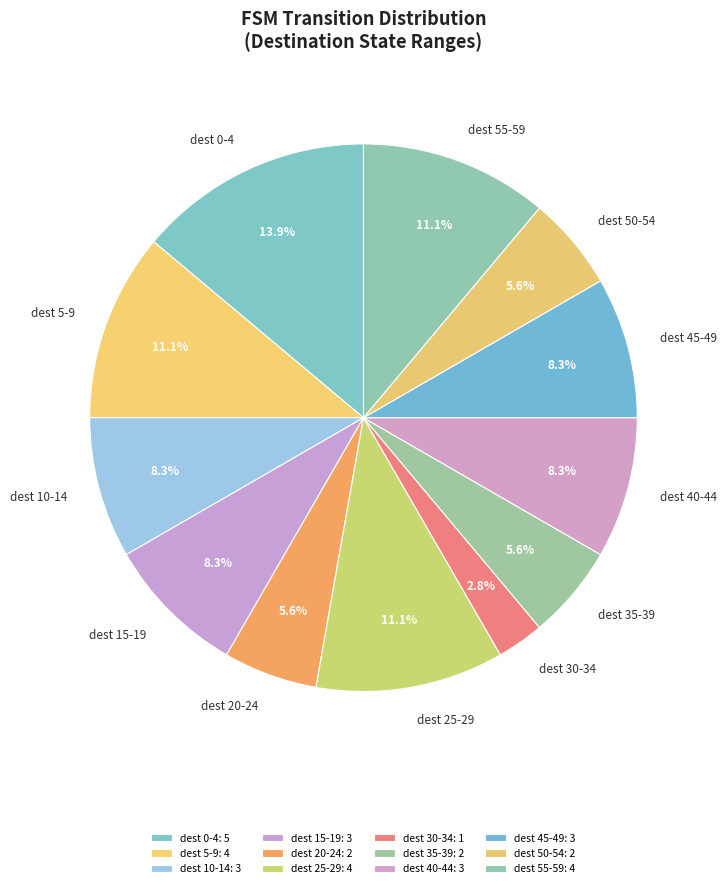

Which has a higher value, dest 15-19 or dest 50-54?

dest 15-19